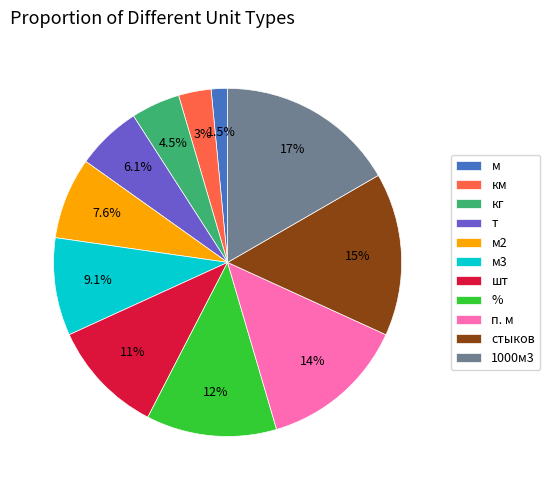

How many segments does this pie chart have?

11